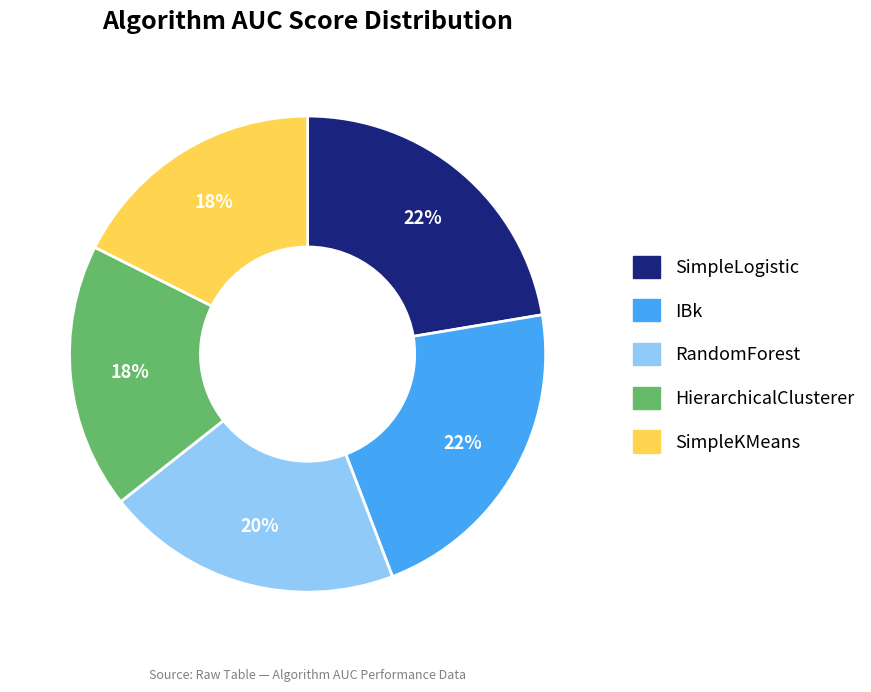

How many segments does this pie chart have?

5